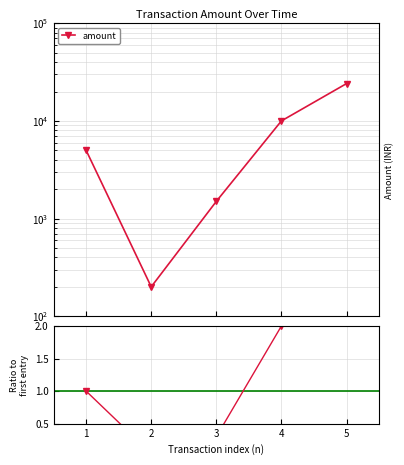

Does the chart have visible grid lines?

Yes